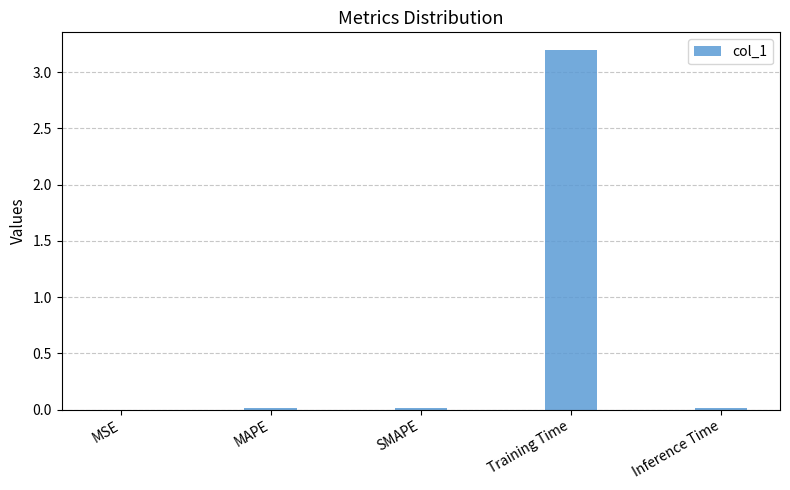

What is the maximum value shown in the chart?

3.2